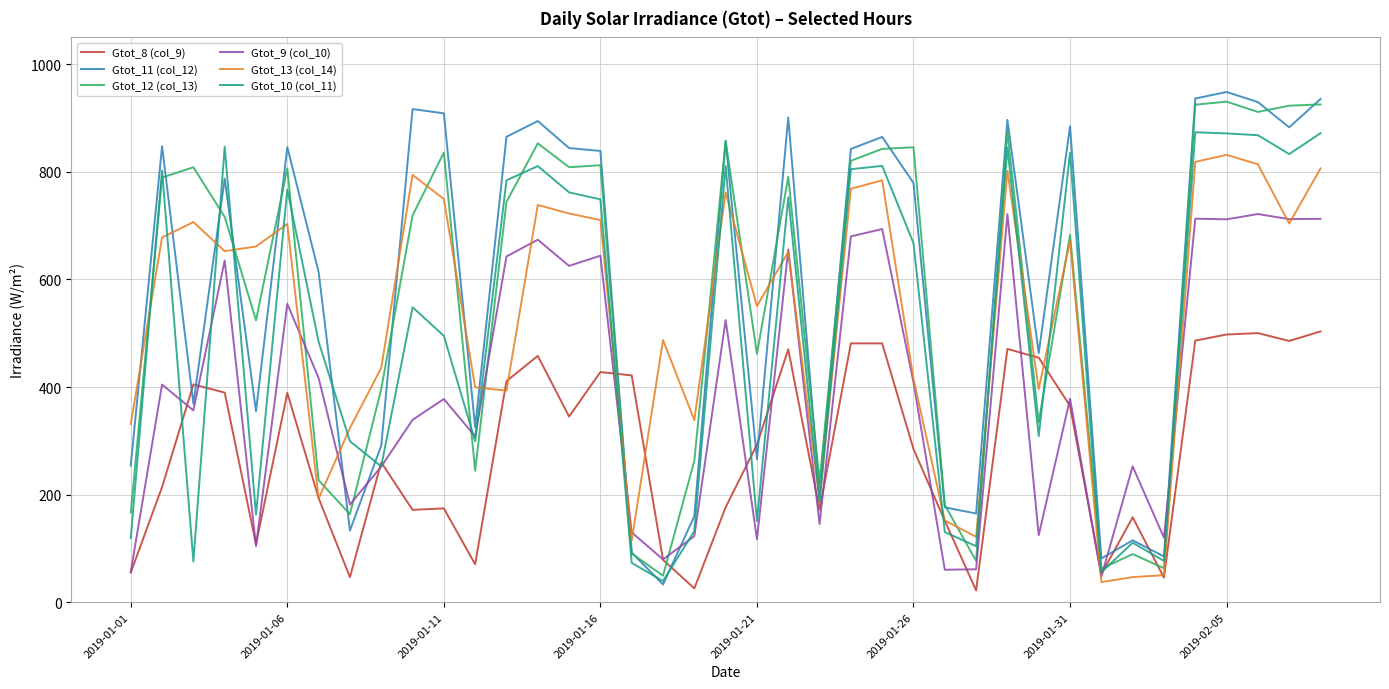

What is the minimum value shown in the chart?

21.9